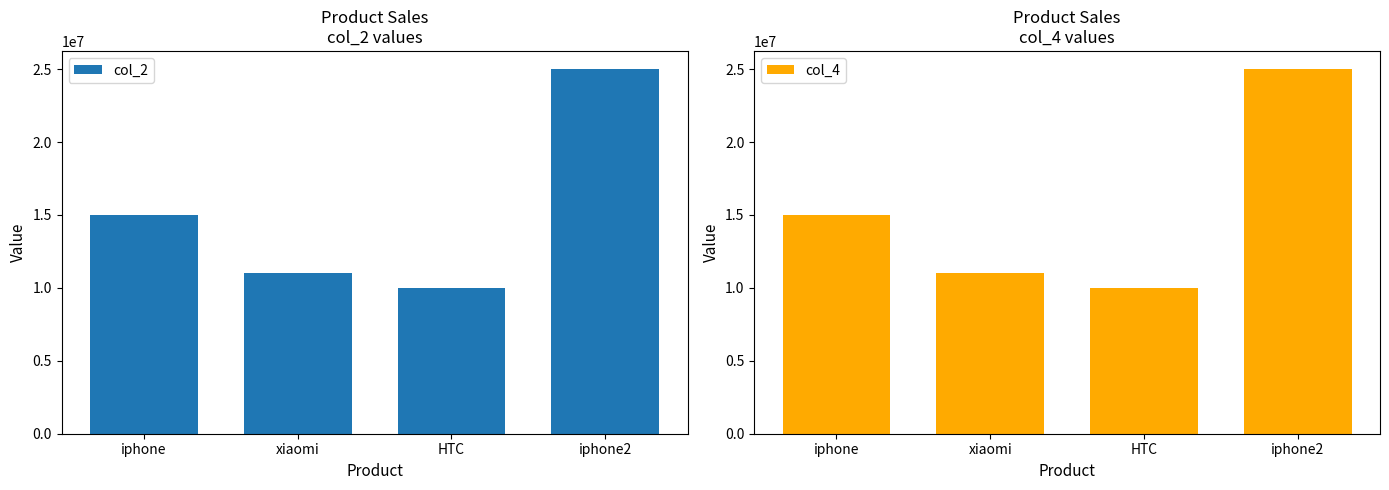

What is the highest value of the col_4 series?

25000000